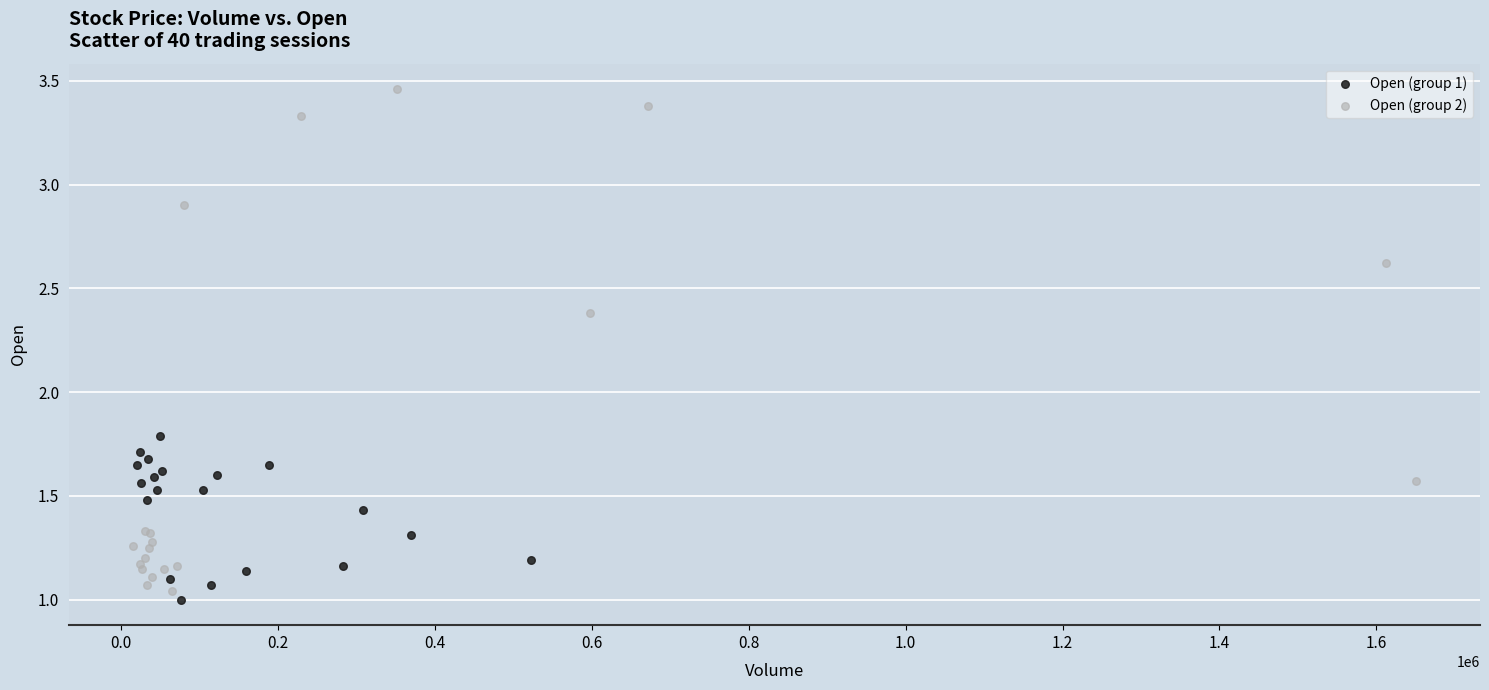

Which series reaches the minimum Y coordinate?

Open (group 1)